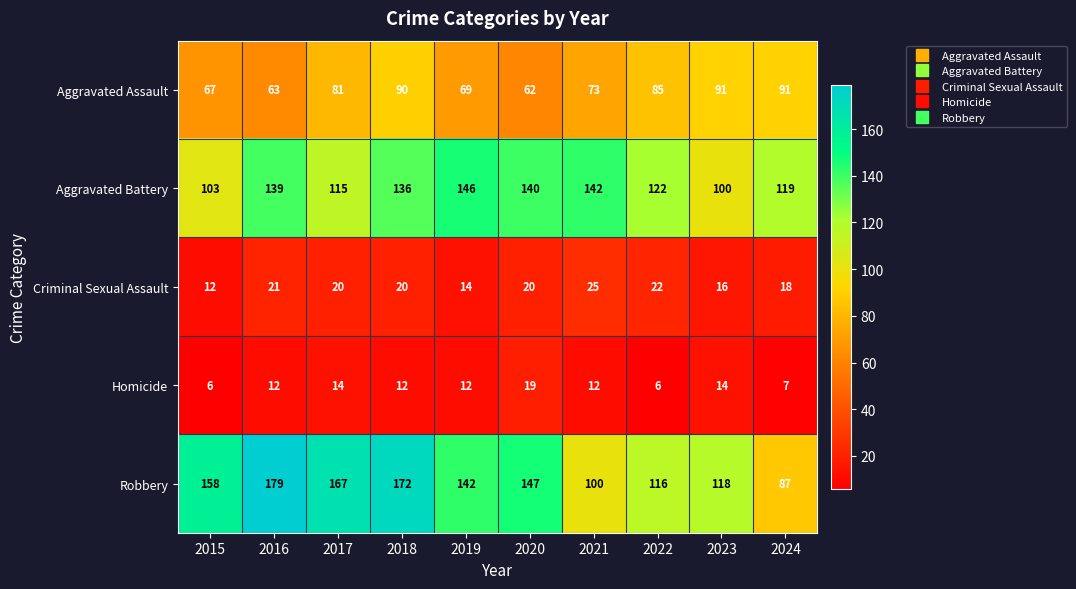

At 2019, list the series in order from smallest to largest.

Homicide, Criminal Sexual Assault, Aggravated Assault, Robbery, Aggravated Battery